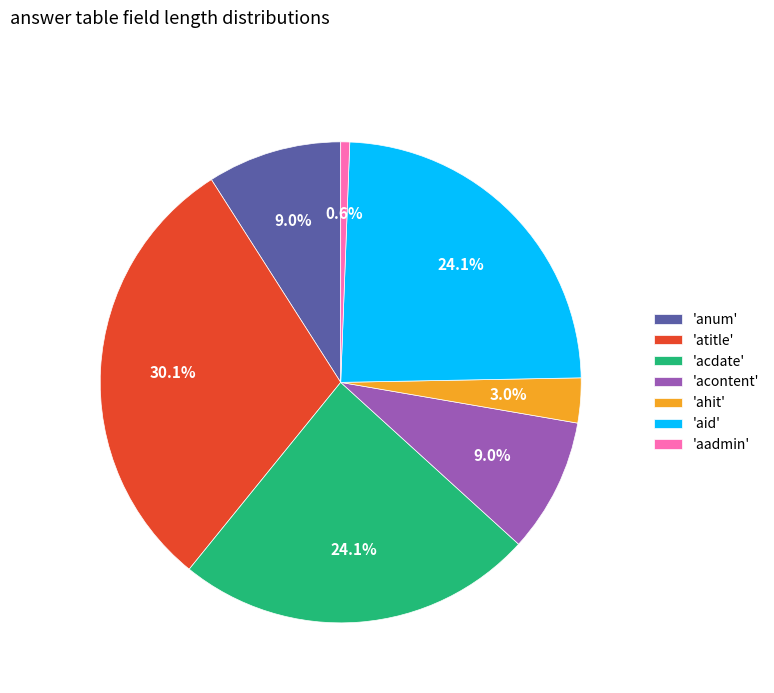

Between 'ahit' and 'aid', which is larger?

'aid'